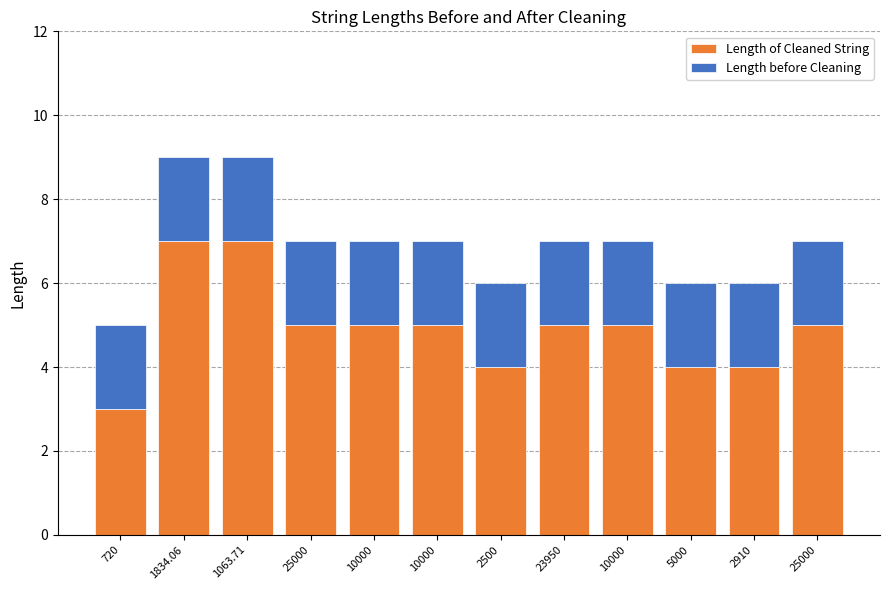

Rank the series by their maximum value, from highest to lowest.

Length of Cleaned String, Length before Cleaning